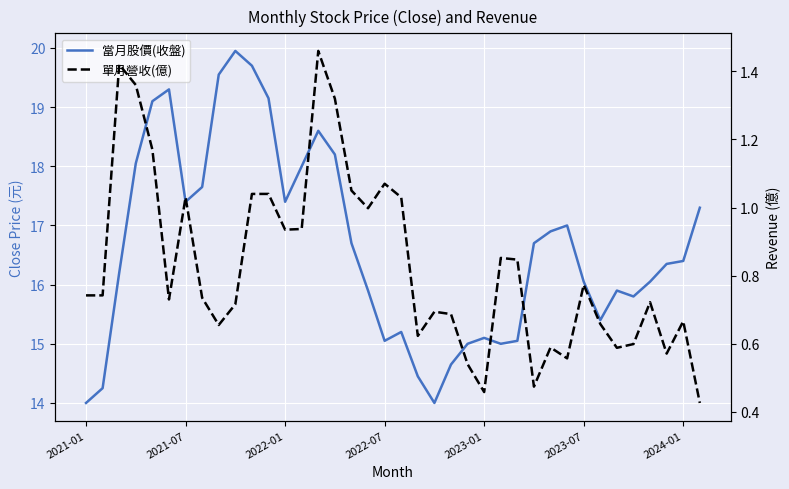

How many lines are shown in the chart?

2